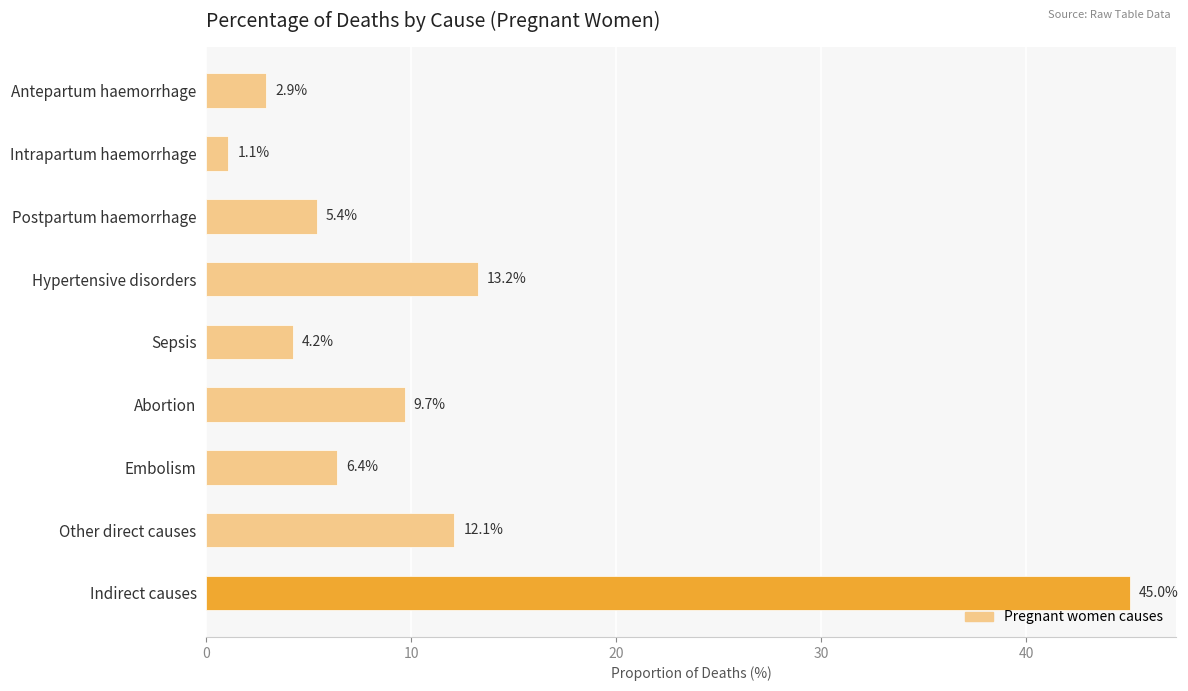

List the labels in order of value, largest first.

Indirect causes, Hypertensive disorders, Other direct causes, Abortion, Embolism, Postpartum haemorrhage, Sepsis, Antepartum haemorrhage, Intrapartum haemorrhage